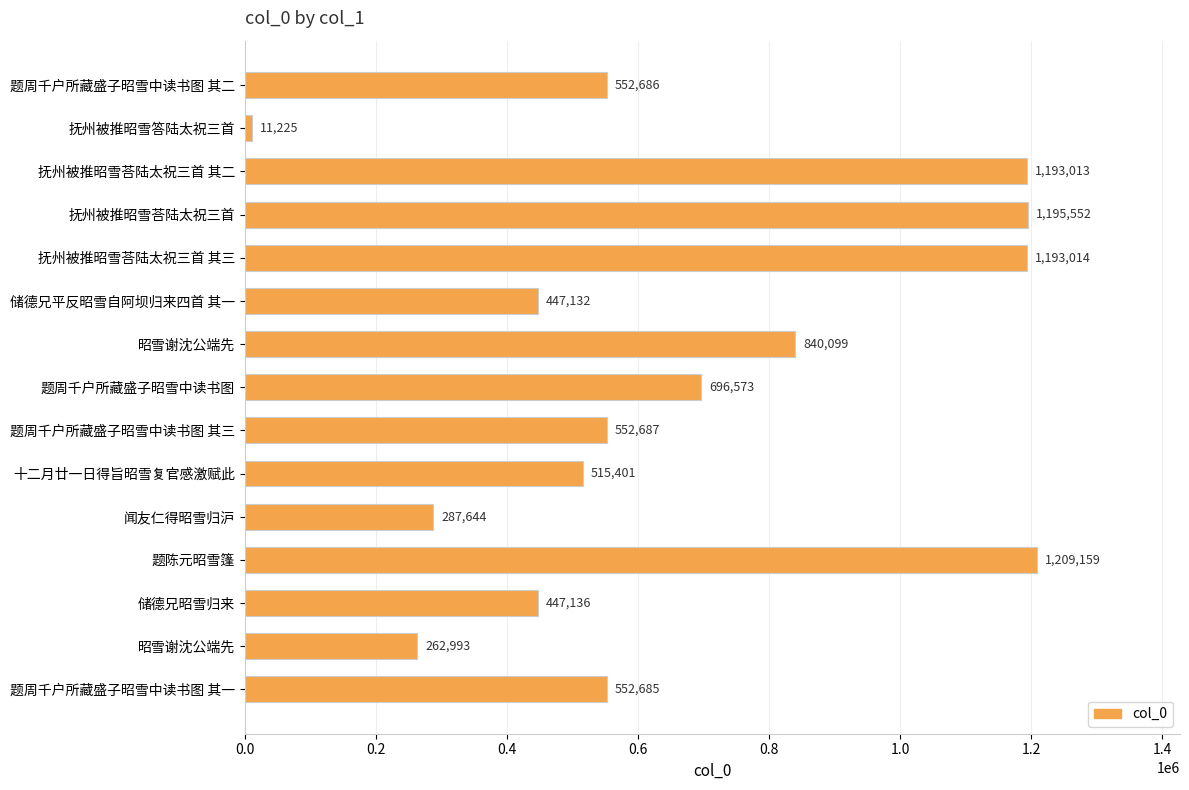

Where is the data nearest to the value 610192?

题周千户所藏盛子昭雪中读书图 其三